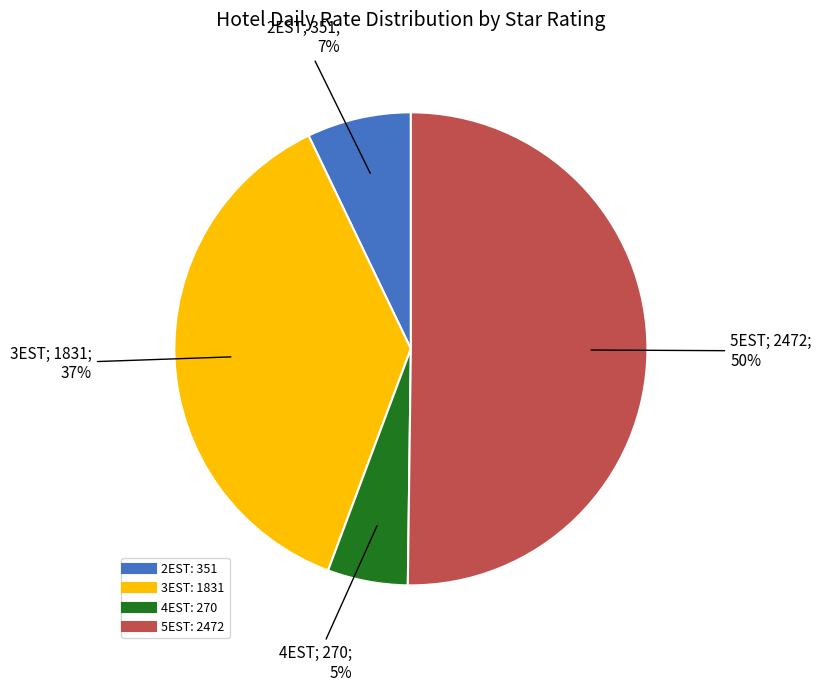

What is the majority slice?

5EST